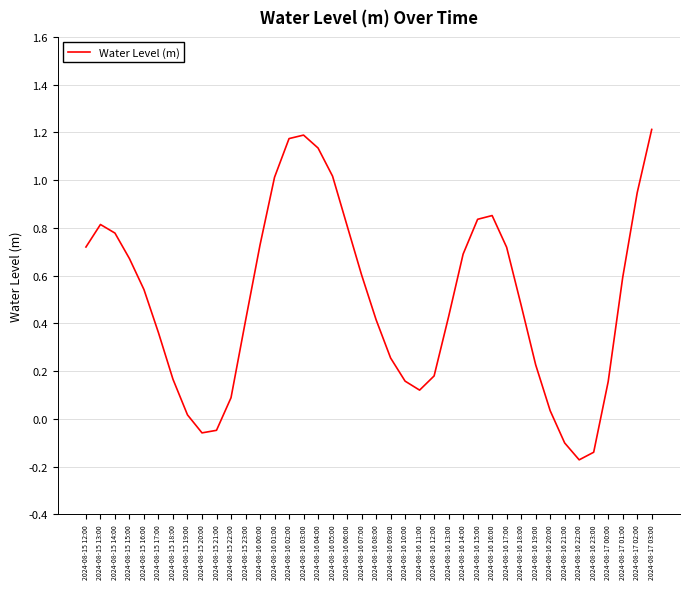

What is the change in value from 2024-08-15 15:00 to 2024-08-16 08:00?

-0.3